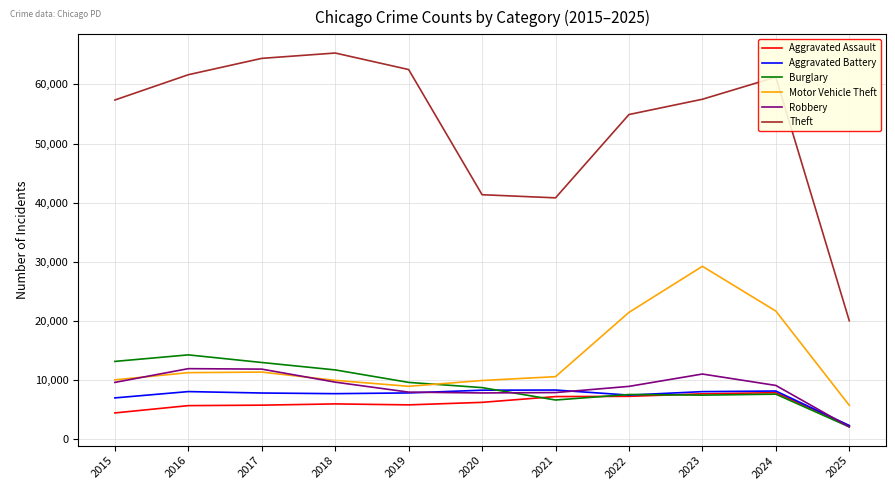

What is the average value of the Aggravated Assault series?

6049